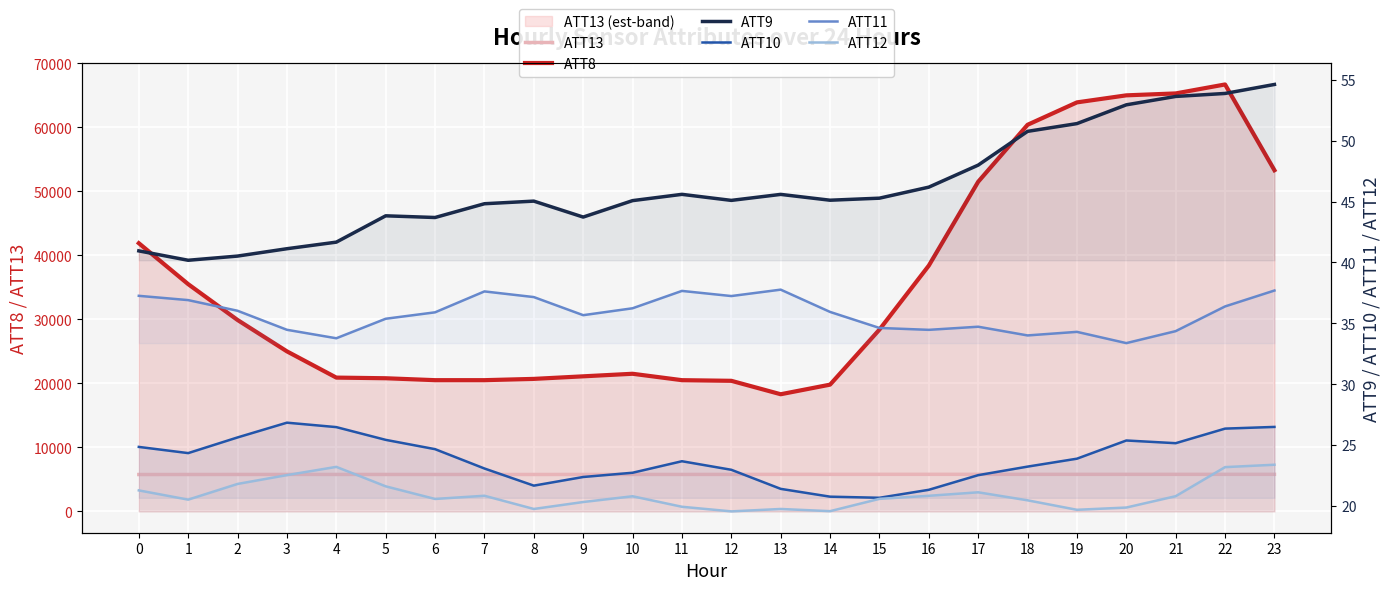

Between 19 and 16, which is larger?

16